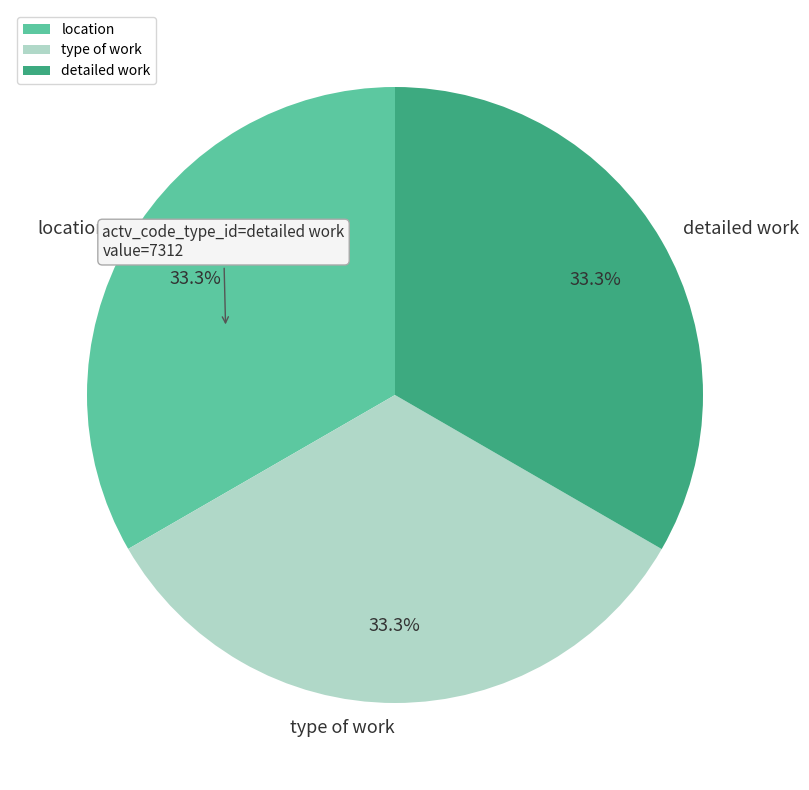

To the nearest percent, what is the average slice percentage?

33%